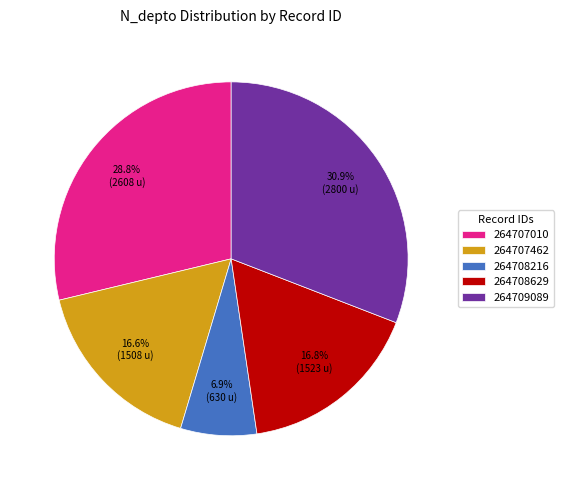

How many slices are in this pie chart?

5